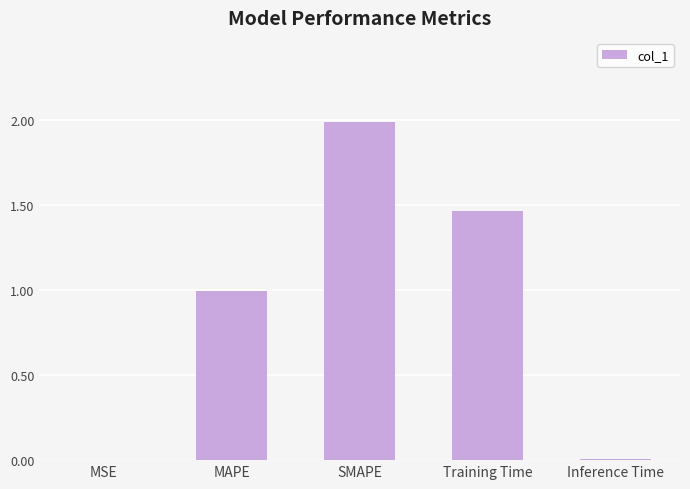

True or false: the data shows 0.4 at MAPE.

False